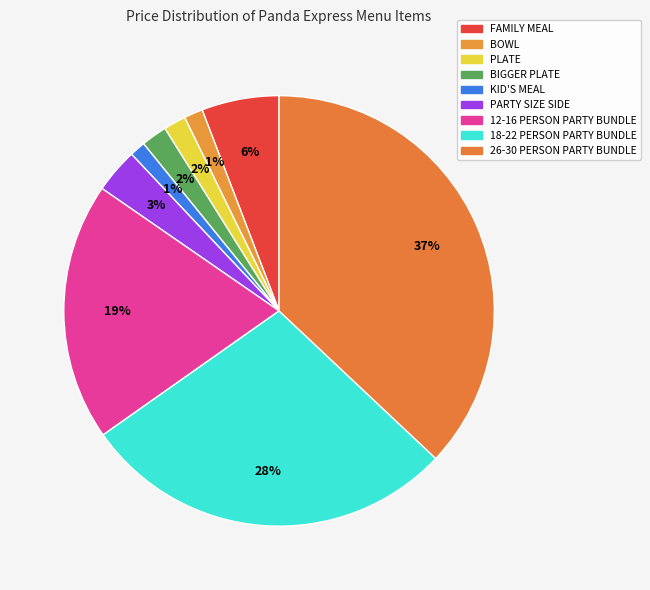

What is the largest slice in the pie chart?

26-30 PERSON PARTY BUNDLE